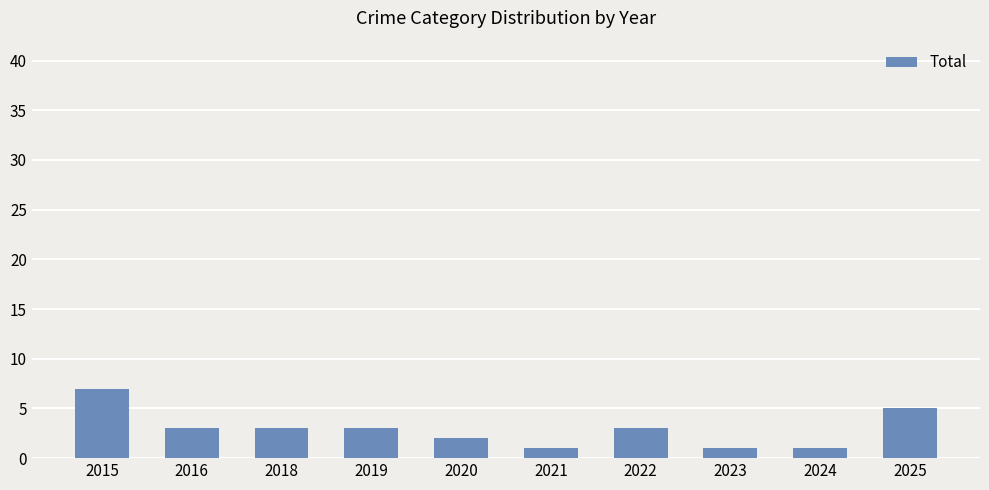

True or false: the data shows 1 at 2023.

True